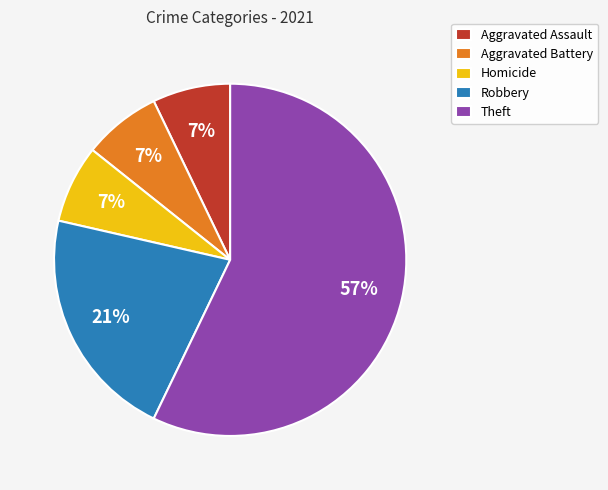

Which category has the biggest portion of the pie?

Theft